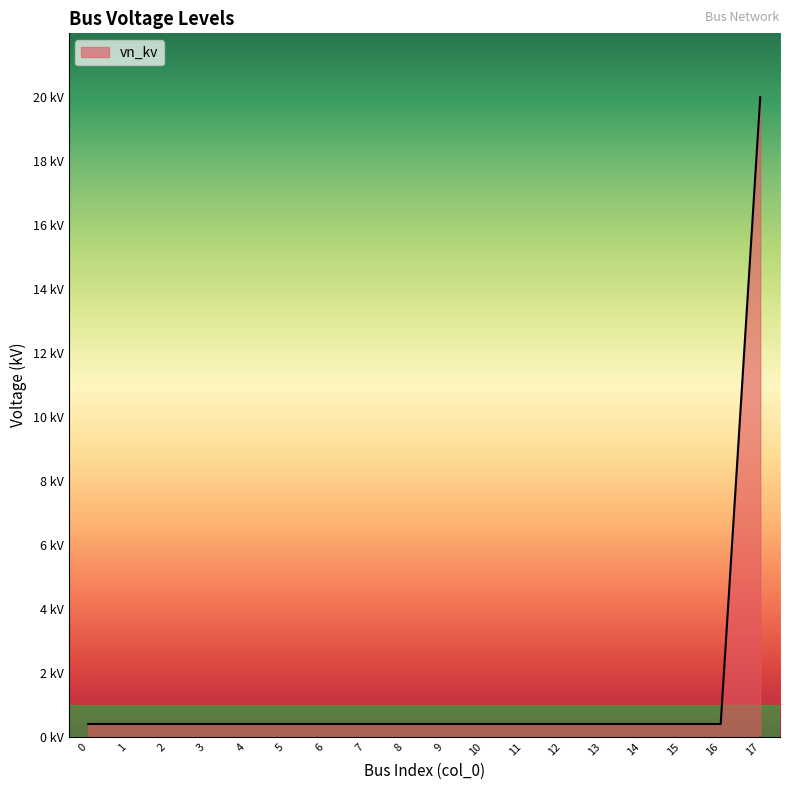

What is the change in value from 5 to 17?

+19.6